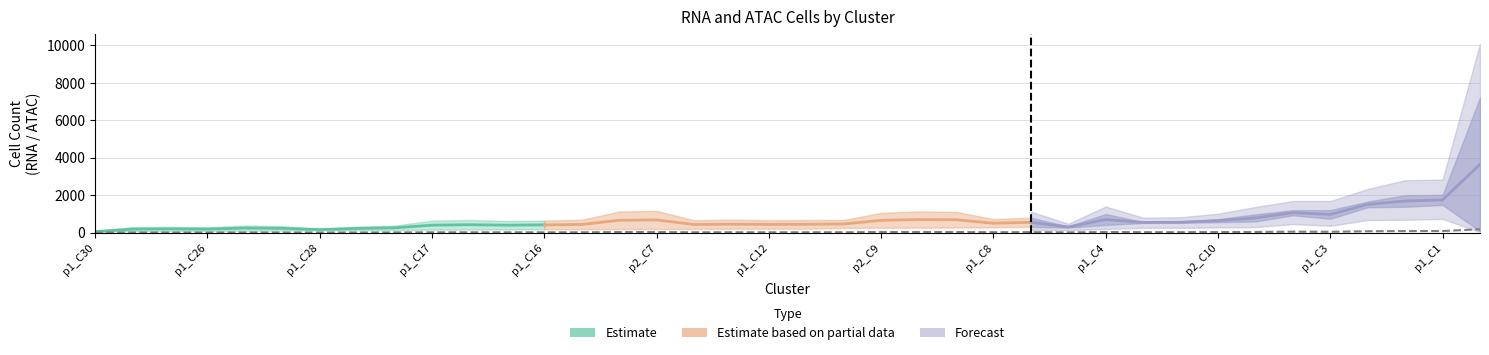

What is the total value across all series at p1_C8?

1030.4